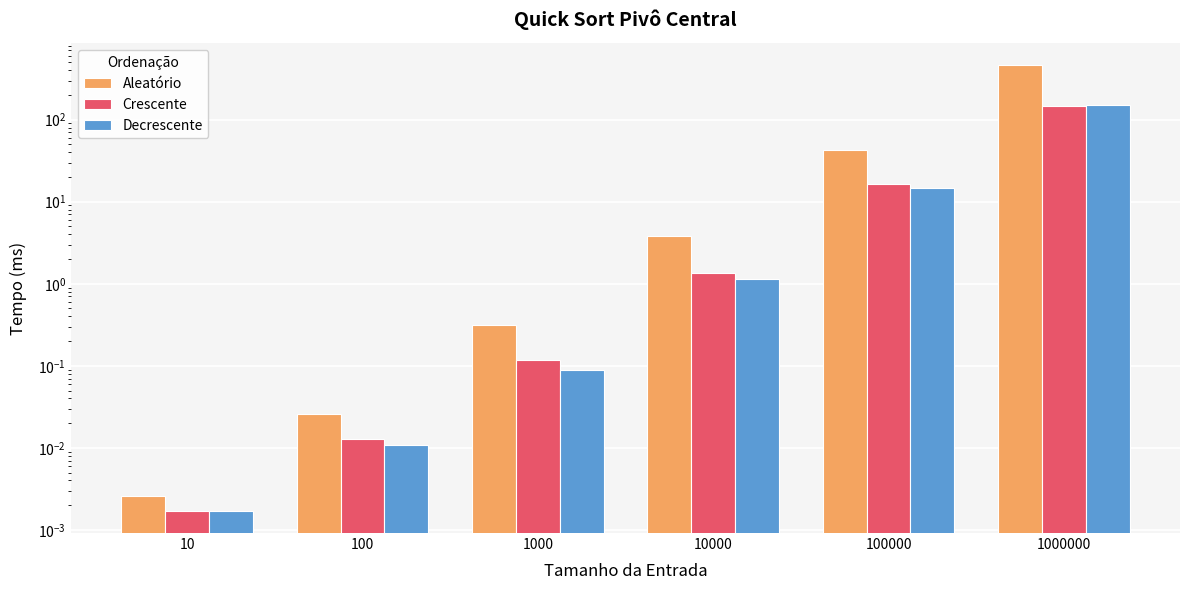

The value of Crescente at 100000 is 27.6. True or false?

False